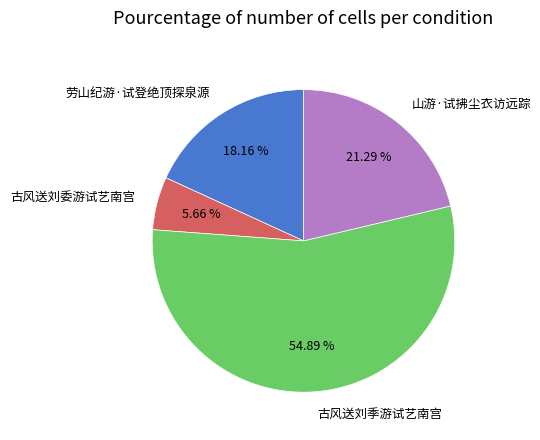

How many segments does this pie chart have?

4